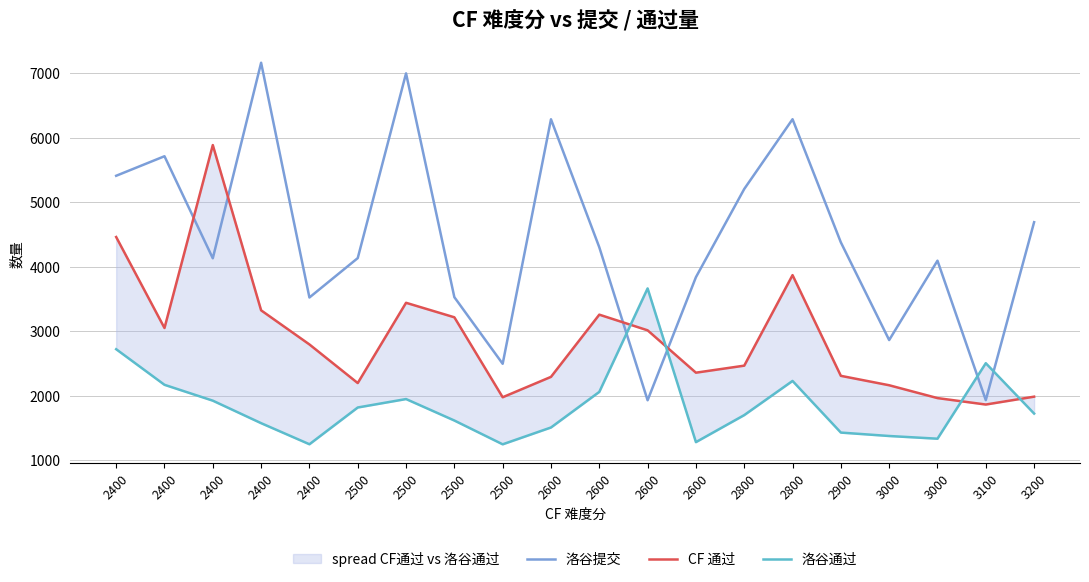

Which series has the largest total across all categories?

洛谷提交